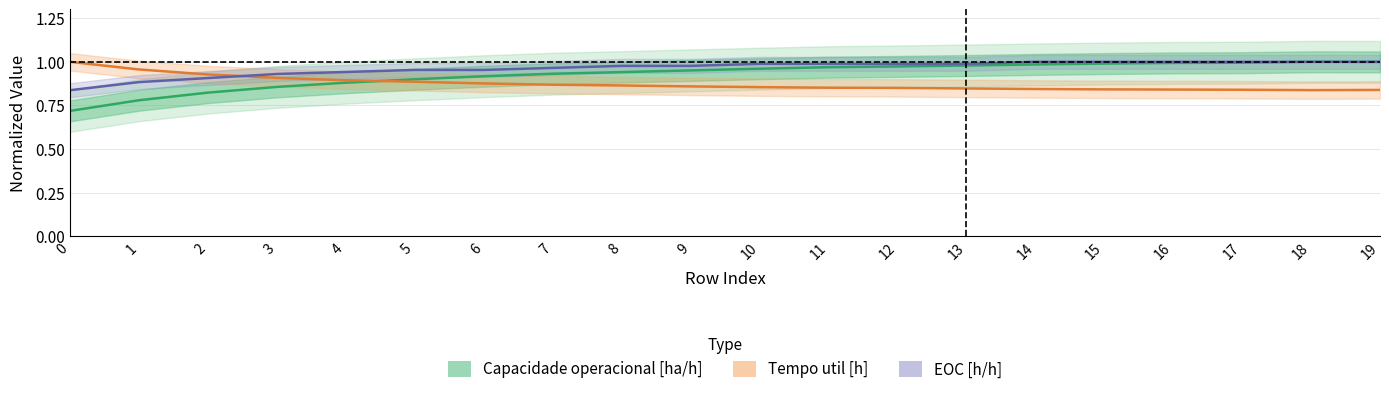

Rank the series by their maximum value, from highest to lowest.

Capacidade operacional [ha/h], Tempo util [h], EOC [h/h]